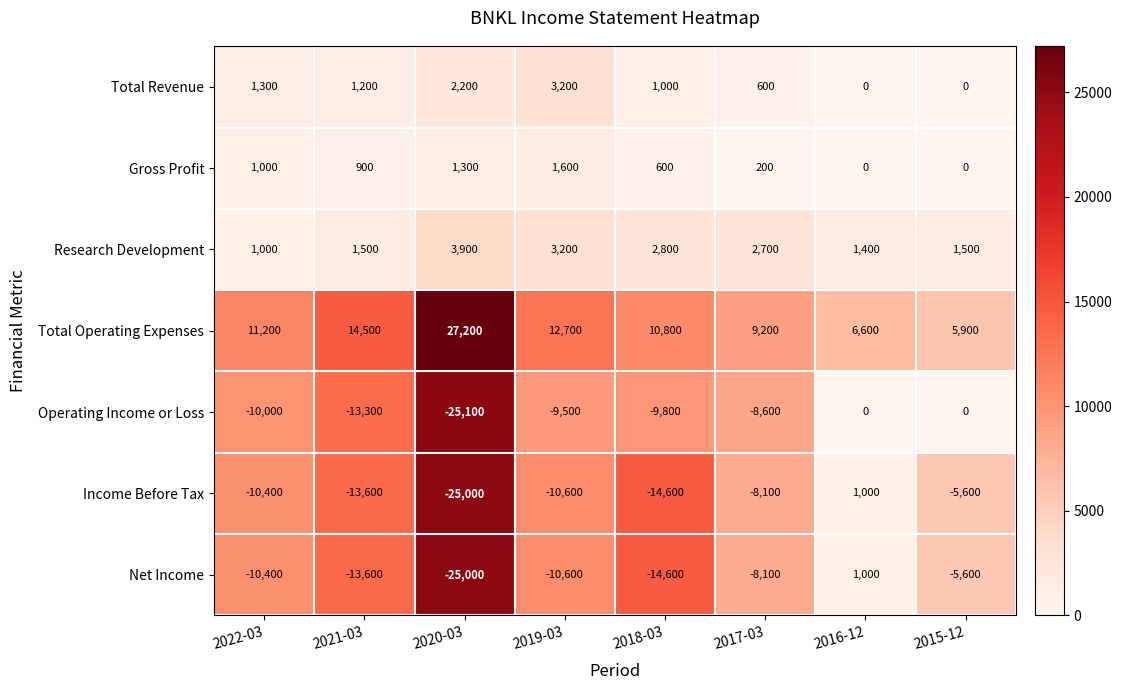

At which category does the chart reach its minimum across all series?

2020-03